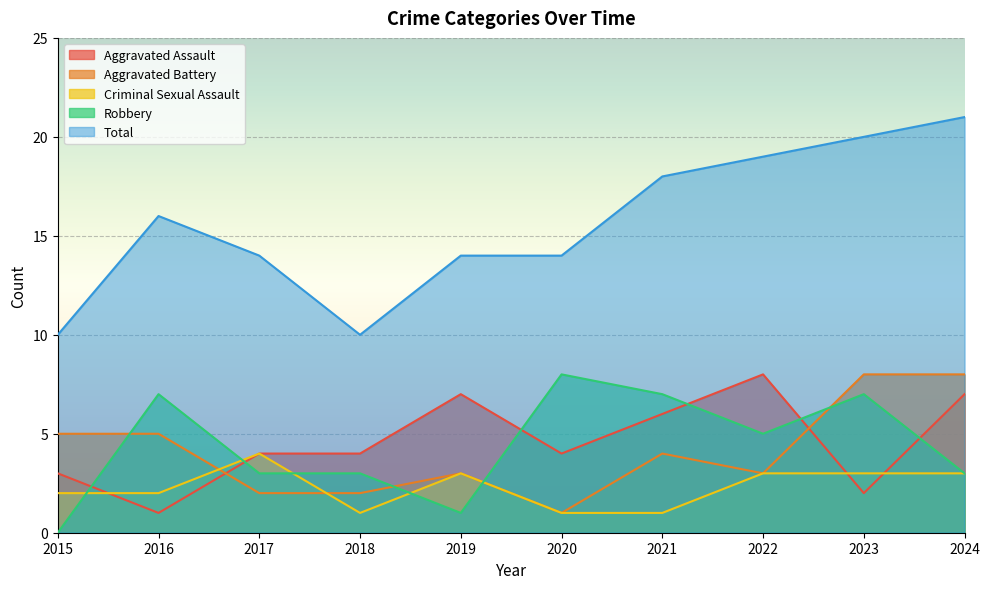

Which series ends up on top after the final intersection of Aggravated Assault and Criminal Sexual Assault?

Aggravated Assault